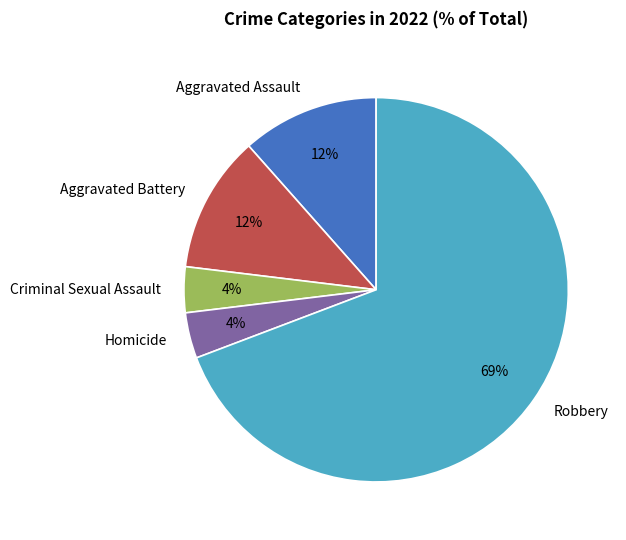

Is the sum of Aggravated Assault and Criminal Sexual Assault greater than half?

No